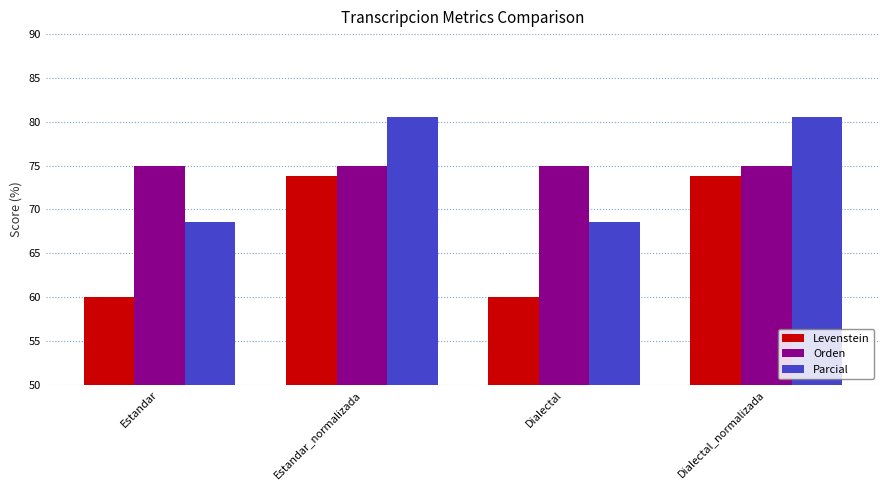

What is the sum of all Parcial values?

298.3